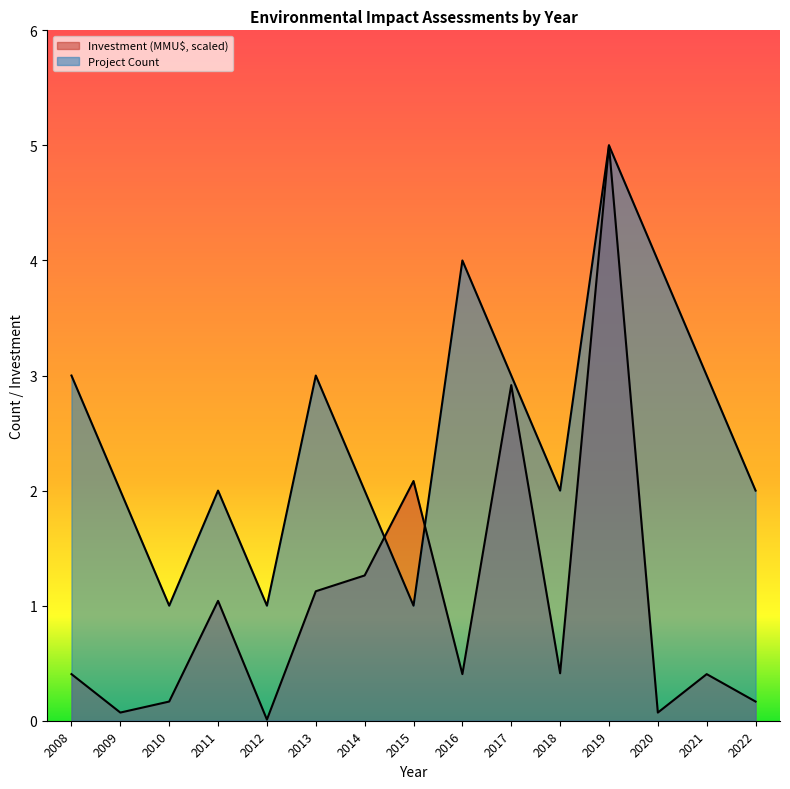

What is the value of the Investment (MMU$) point at the 4th from the left?

1.0